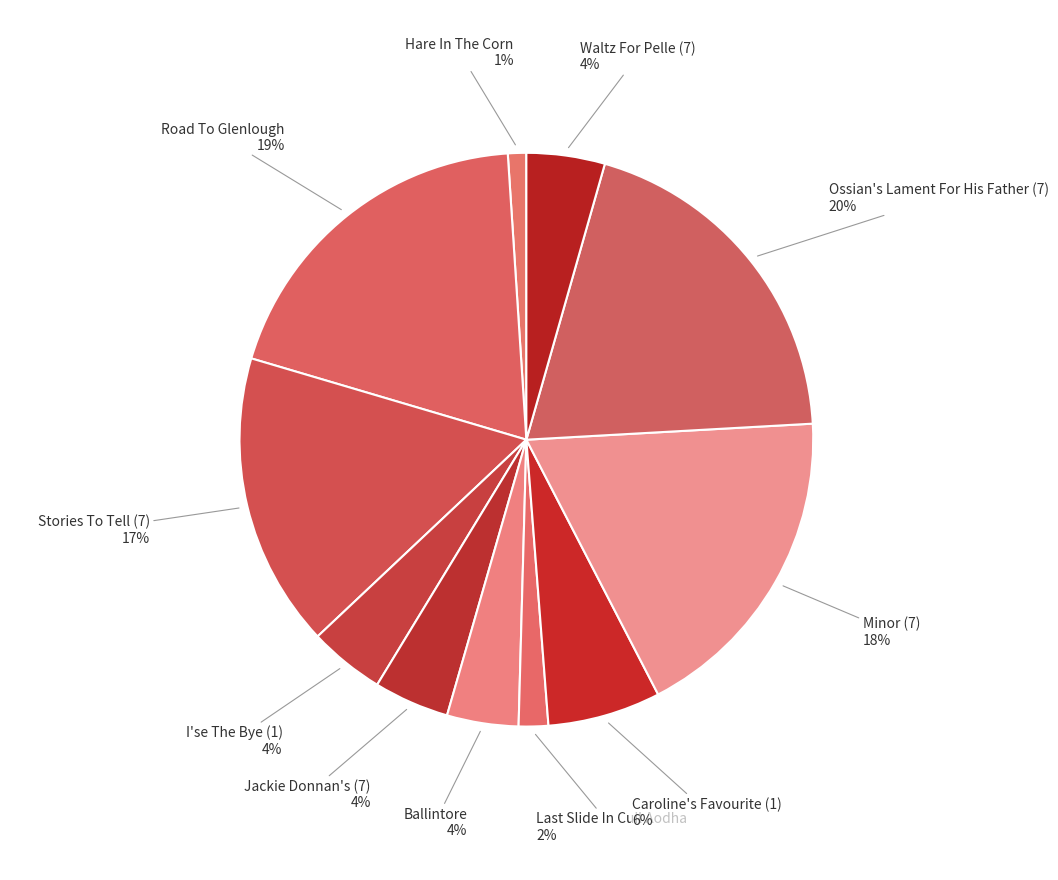

Which category has the biggest portion of the pie?

Ossian's Lament For His Father (7)